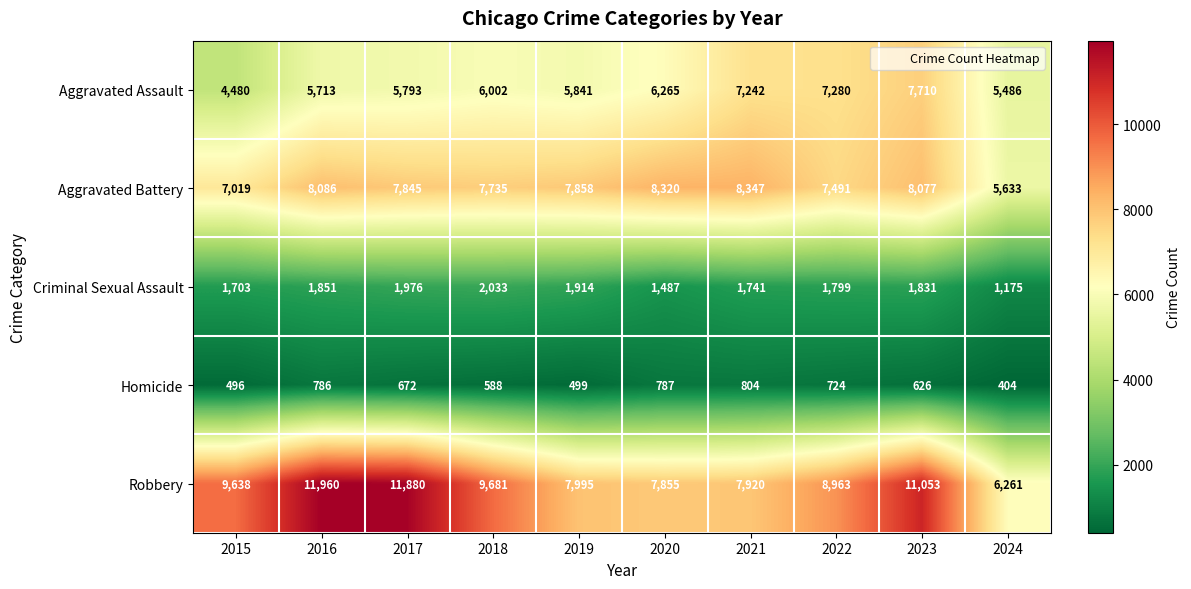

Is the value of Aggravated Battery at 2022 greater than the value of Homicide at 2017?

Yes